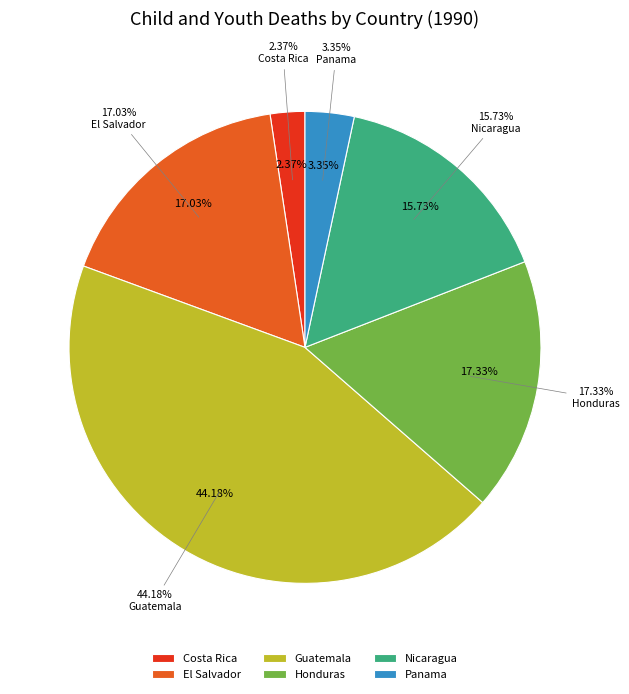

How many slices are in this pie chart?

6